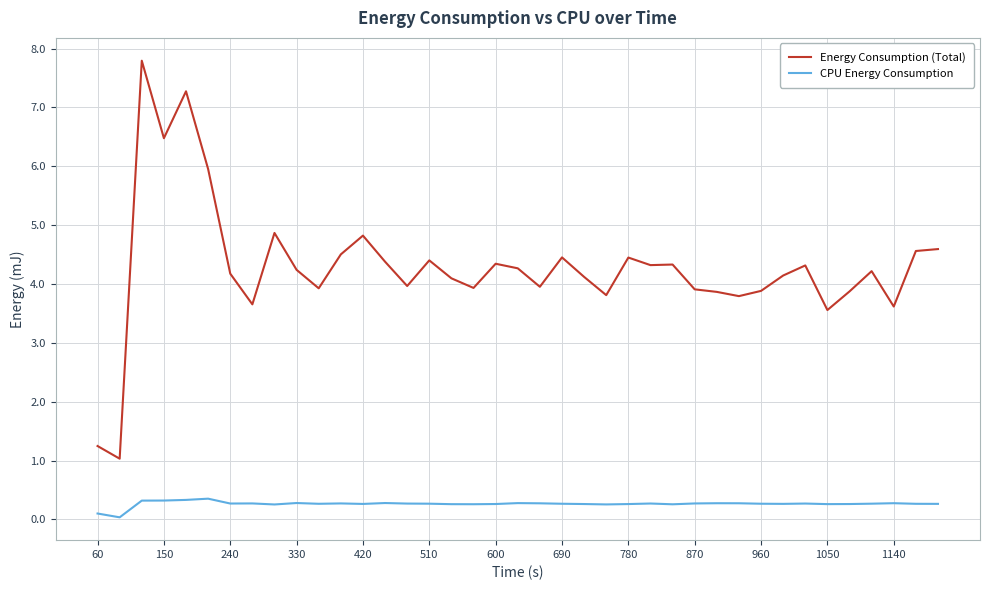

True or false: Energy Consumption (Total) and CPU Energy Consumption cross at least once.

False